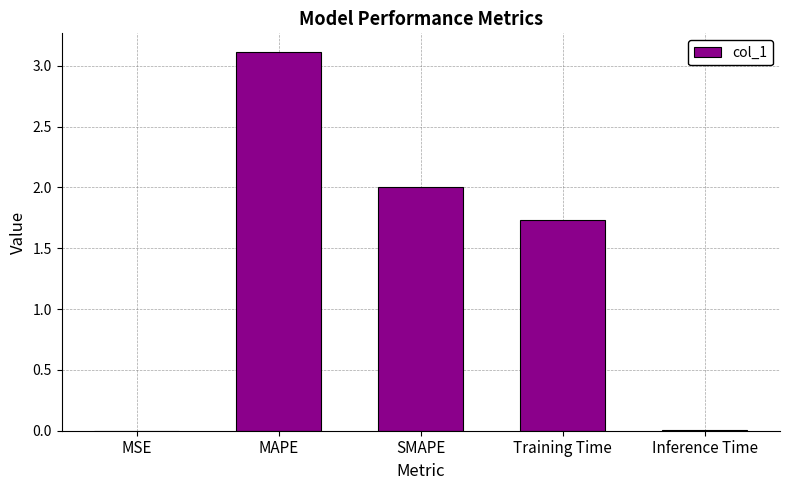

Between MSE and MAPE, which is larger?

MAPE